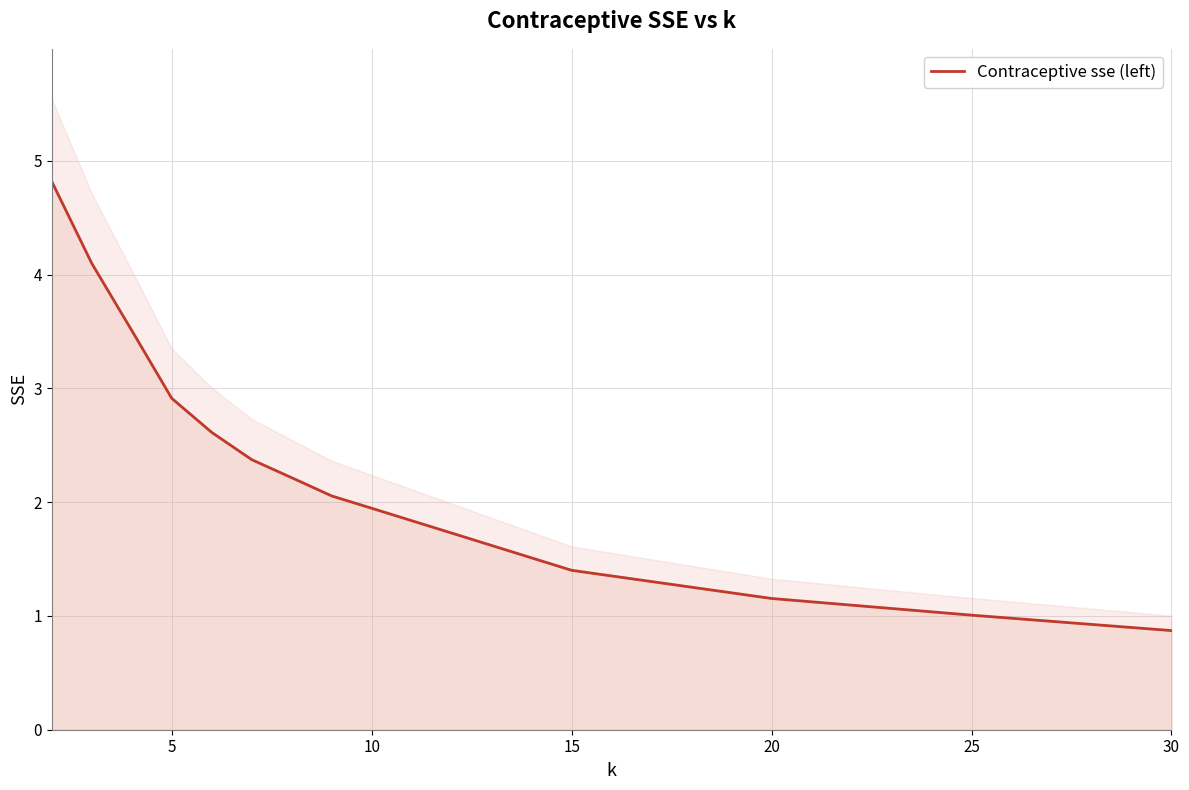

What is the sum of all values?

31.0